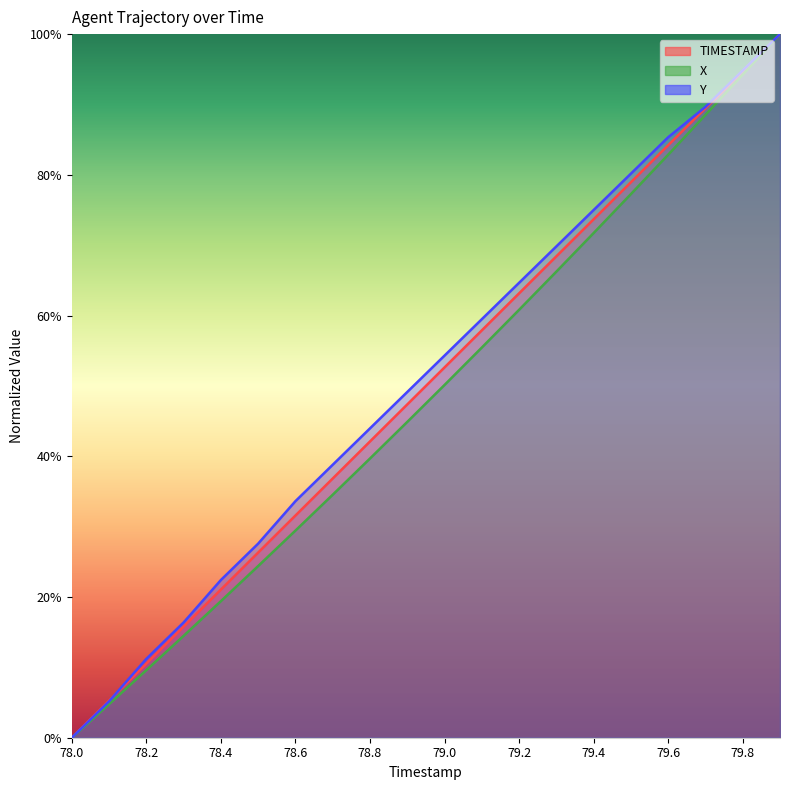

What is the spread (max minus min) of values at 78.8?

4.3